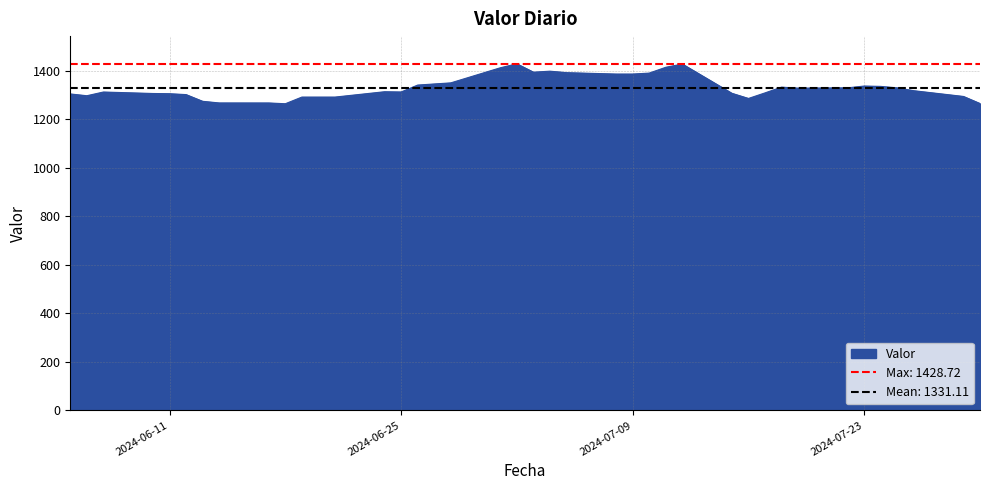

Rank the categories by value from lowest to highest.

2024-06-18, 2024-07-30, 2024-06-17, 2024-06-14, 2024-06-13, 2024-07-16, 2024-06-19, 2024-06-20, 2024-06-21, 2024-07-29, 2024-06-06, 2024-06-12, 2024-06-05, 2024-06-11, 2024-06-10, 2024-07-15, 2024-07-17, 2024-06-07, 2024-06-25, 2024-06-24, 2024-07-26, 2024-07-19, 2024-07-25, 2024-07-22, 2024-07-18, 2024-07-24, 2024-07-23, 2024-06-26, 2024-06-27, 2024-06-28, 2024-07-08, 2024-07-09, 2024-07-10, 2024-07-05, 2024-07-03, 2024-07-04, 2024-07-01, 2024-07-11, 2024-07-12, 2024-07-02